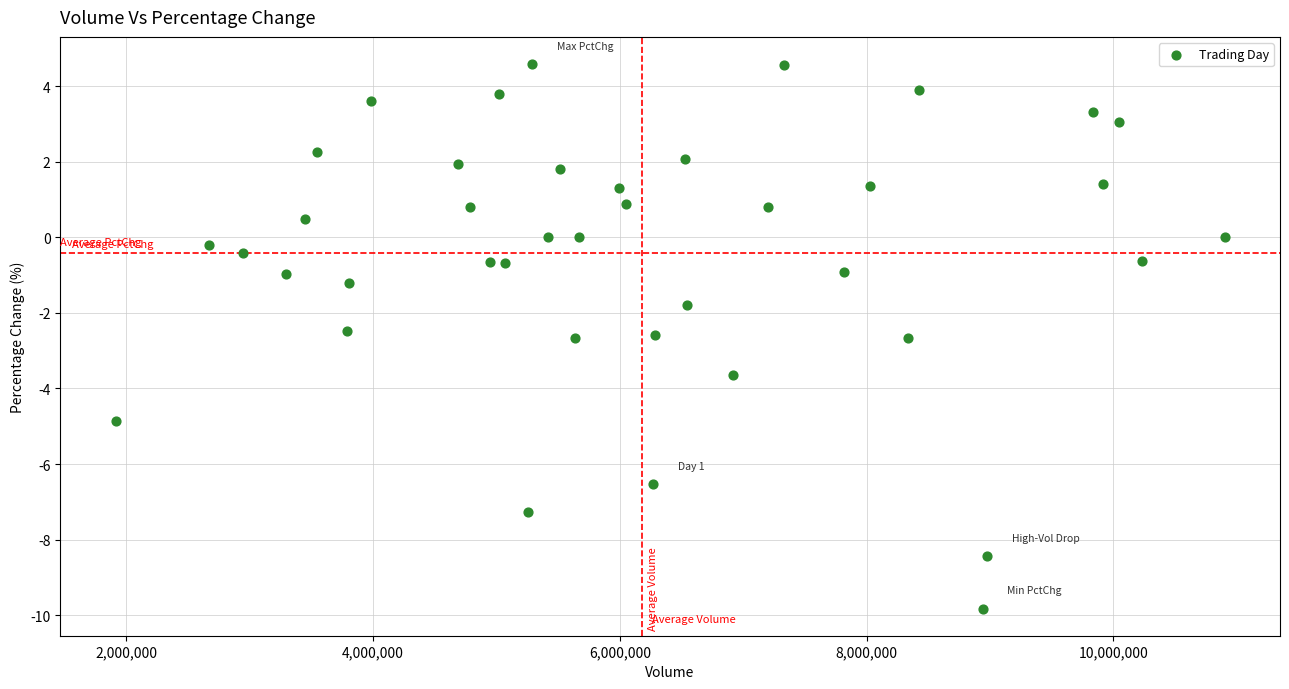

What is the range of Y values (max minus min)?

14.4